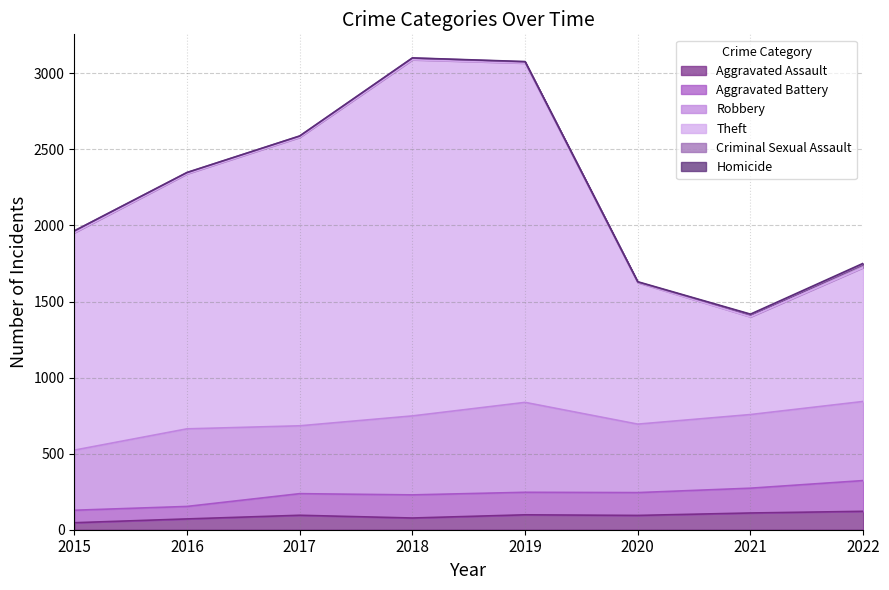

List the labels in order of Aggravated Battery value, largest first.

2022, 2021, 2019, 2020, 2017, 2018, 2016, 2015